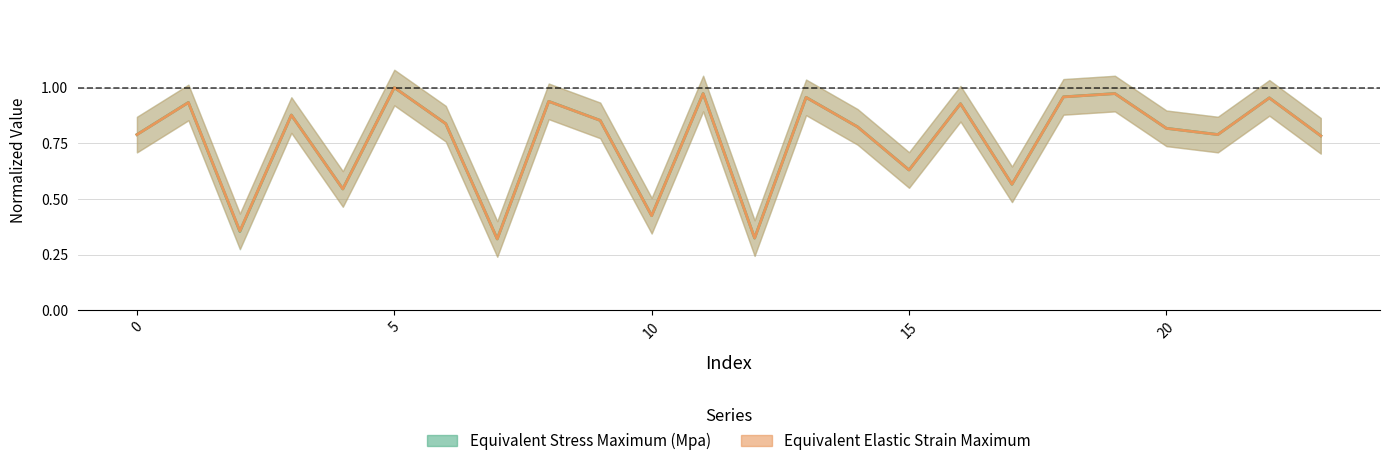

Does the chart display data point markers on the line(s)?

No